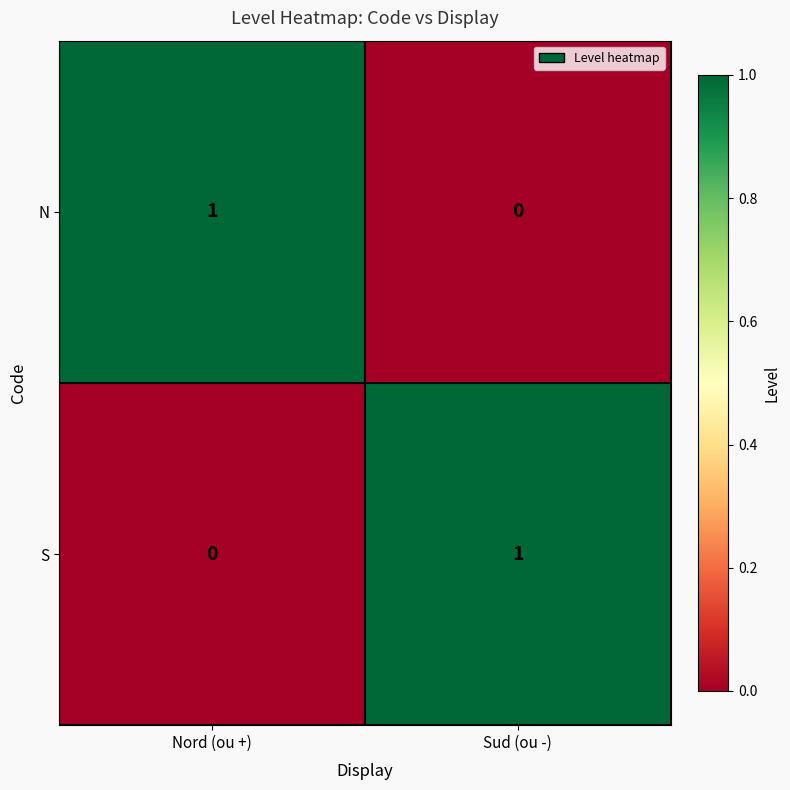

True or false: S has a value of 1 at Sud (ou -).

True